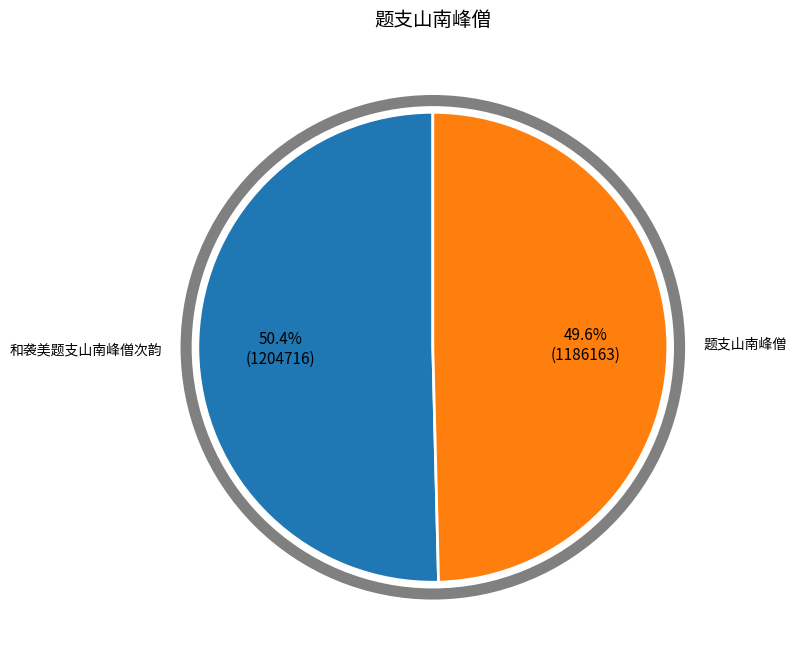

How many slices are in this pie chart?

2